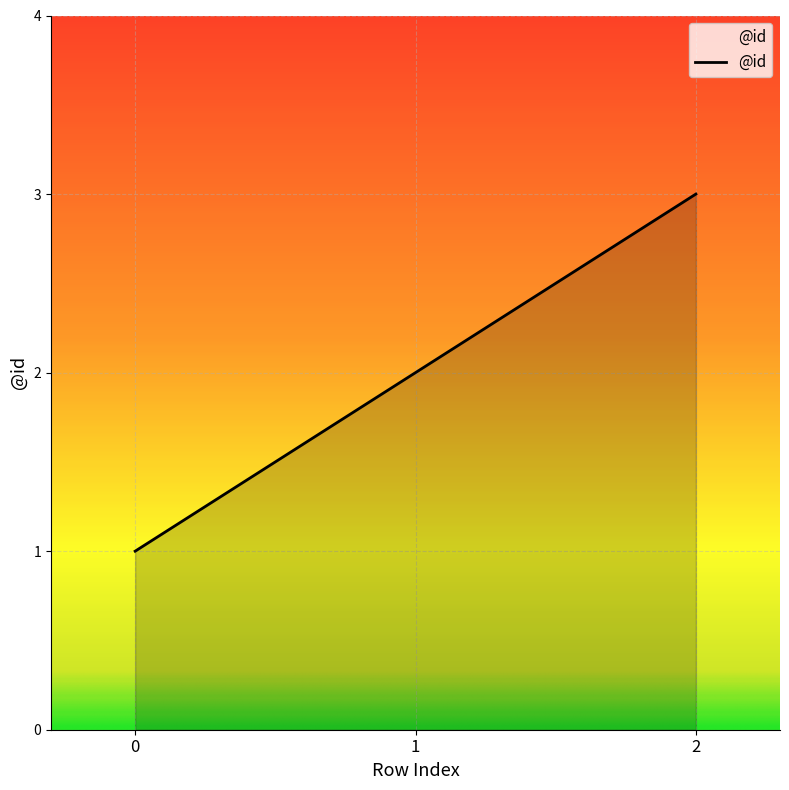

What is the sum of all values?

6